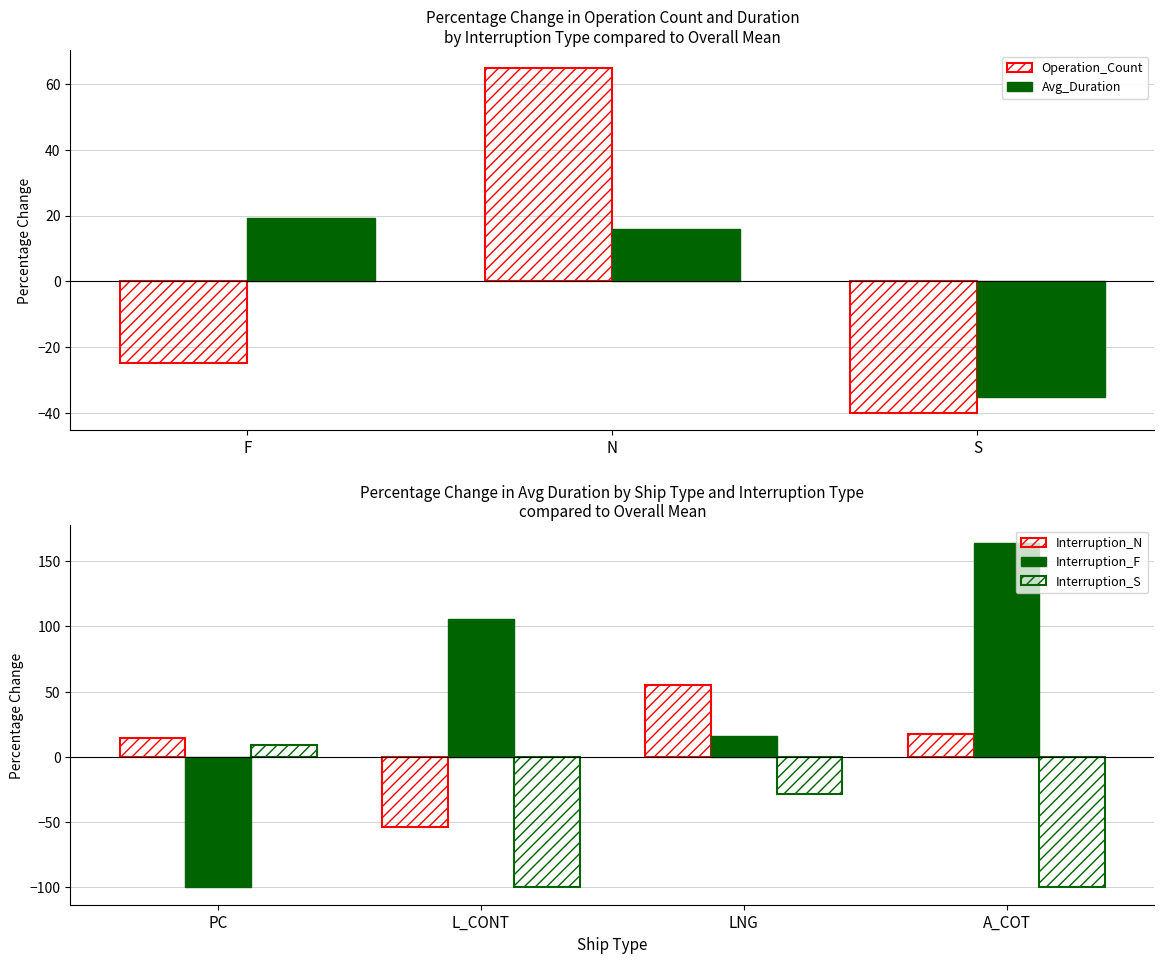

What is the difference between the maximum and minimum values in the Operation_Count series?

105.0